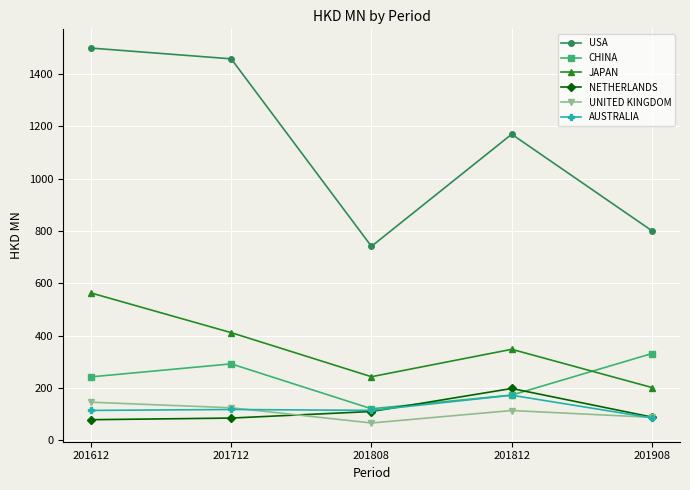

What is the sum of all UNITED KINGDOM values?

535.5